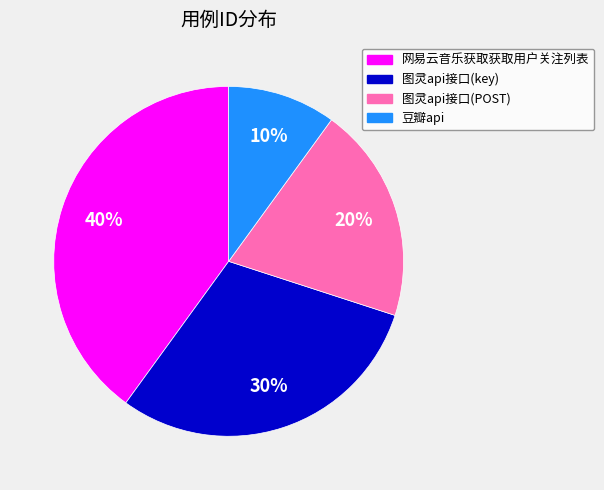

Do 网易云音乐获取获取用户关注列表 and 图灵api接口(POST) together represent more than half of the pie?

Yes